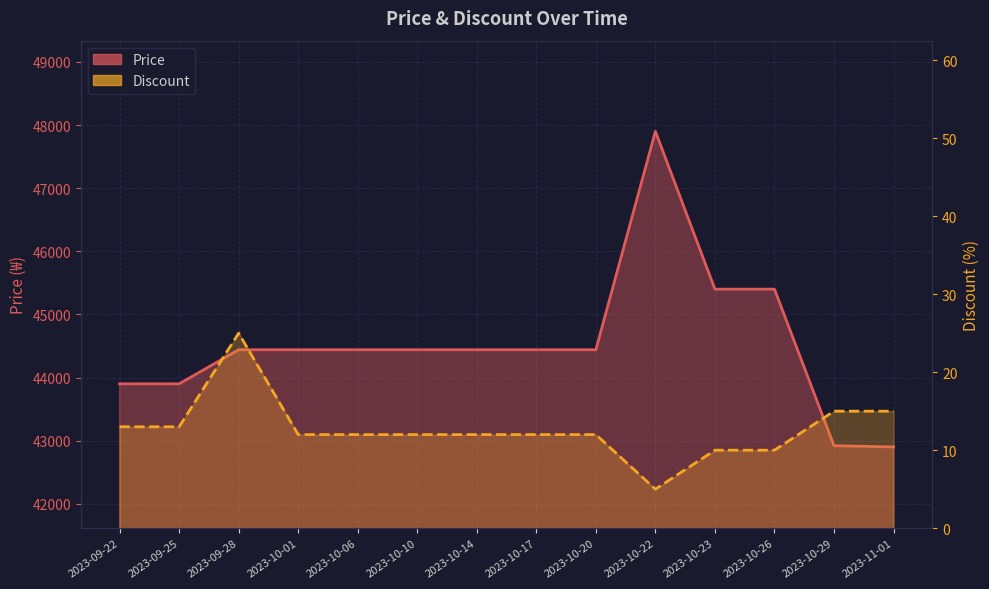

List the series in order of their overall mean, lowest first.

Discount, Price